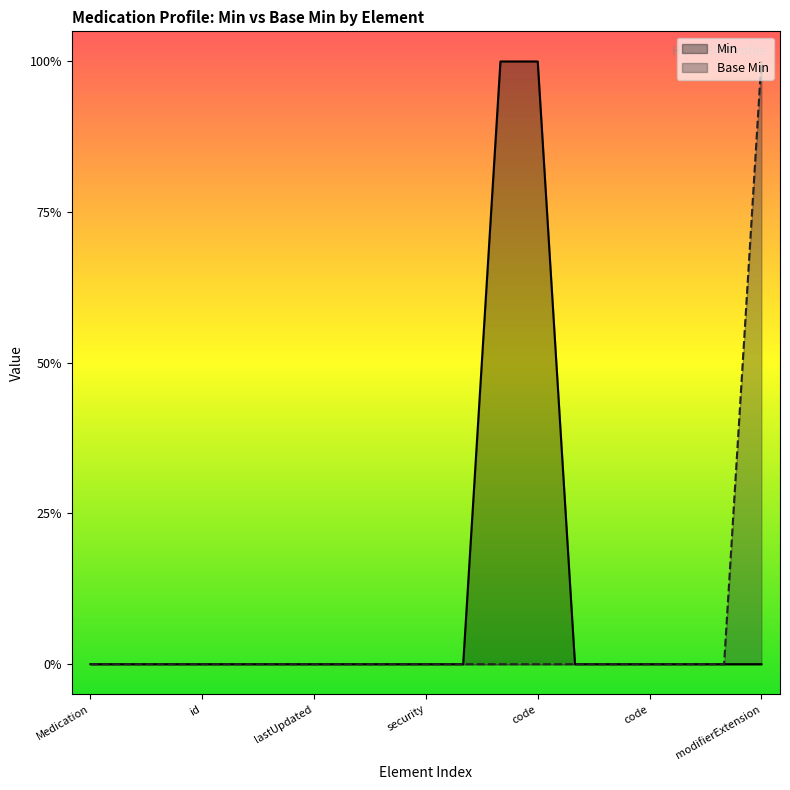

Reading right to left, list all the values displayed in this chart.

Min: 0	0	0	0	0	0	1	1	0	0	0	0	0	0	0	0	0	0	0
Base Min: 1	0	0	0	0	0	0	0	0	0	0	0	0	0	0	0	0	0	0